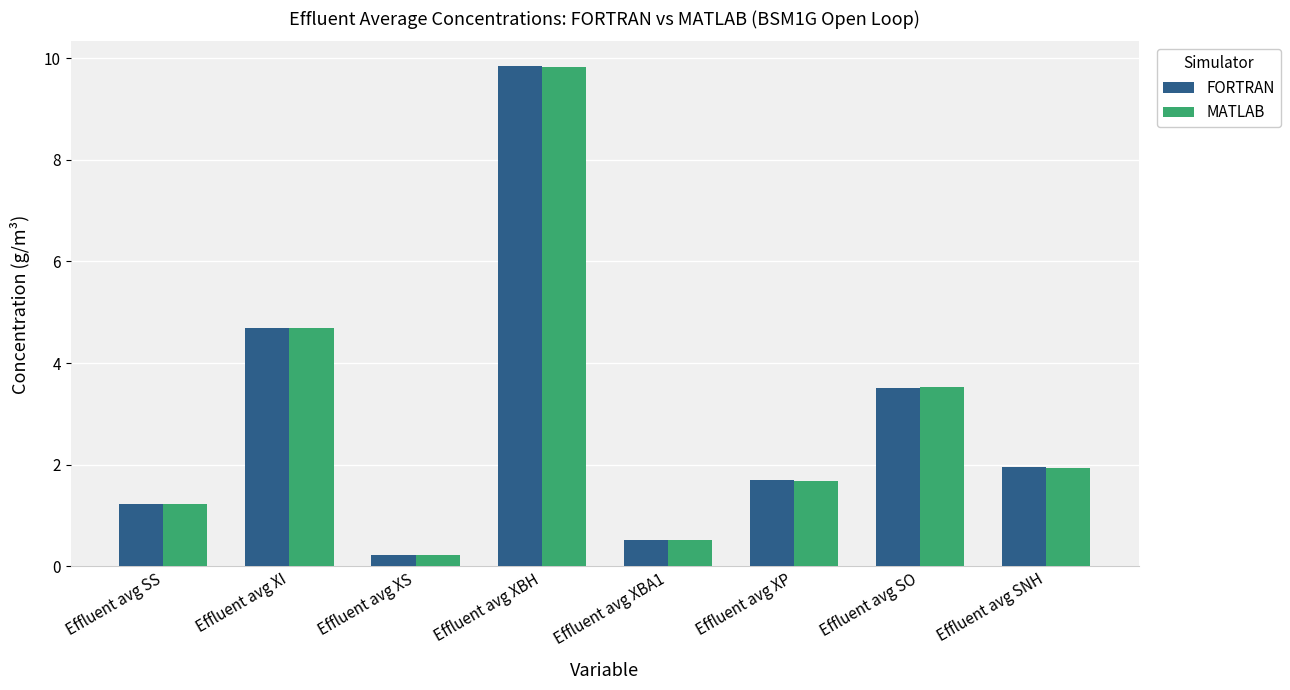

What is the minimum value shown in the chart?

0.2